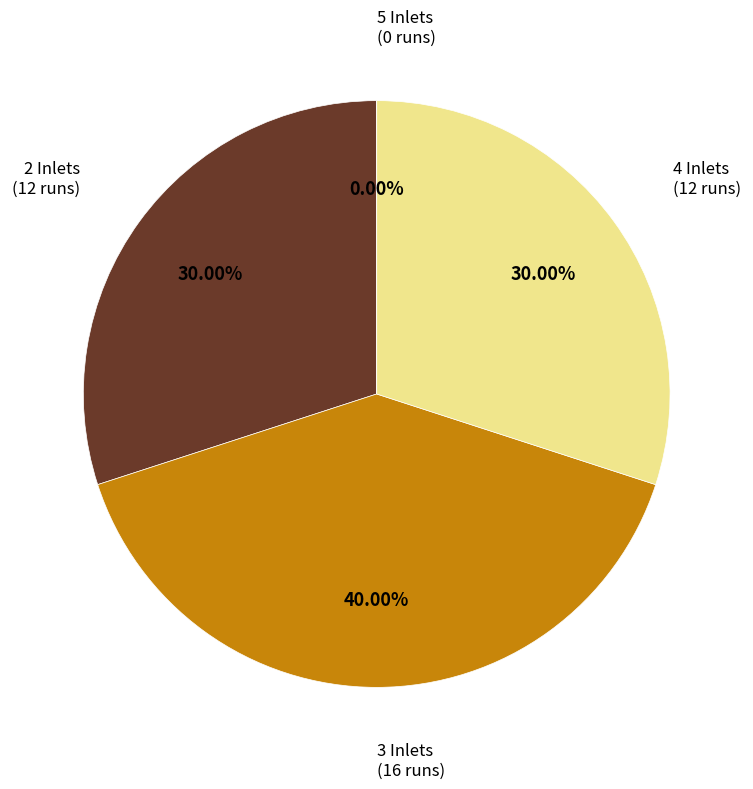

Is it true that 4 is 43% of the pie?

False